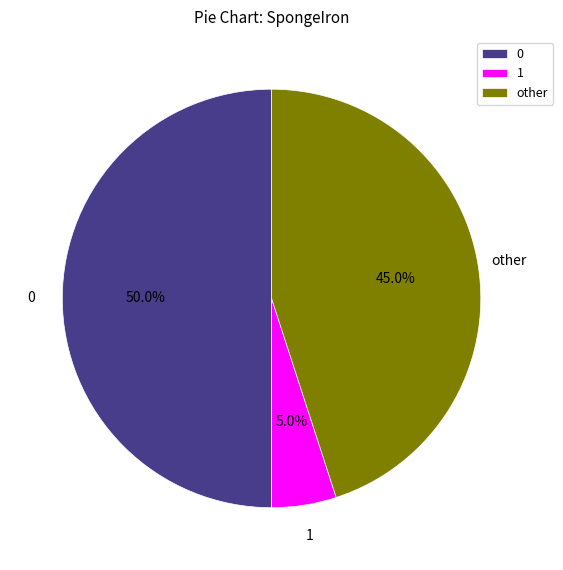

Does other represent more than half of the total?

No